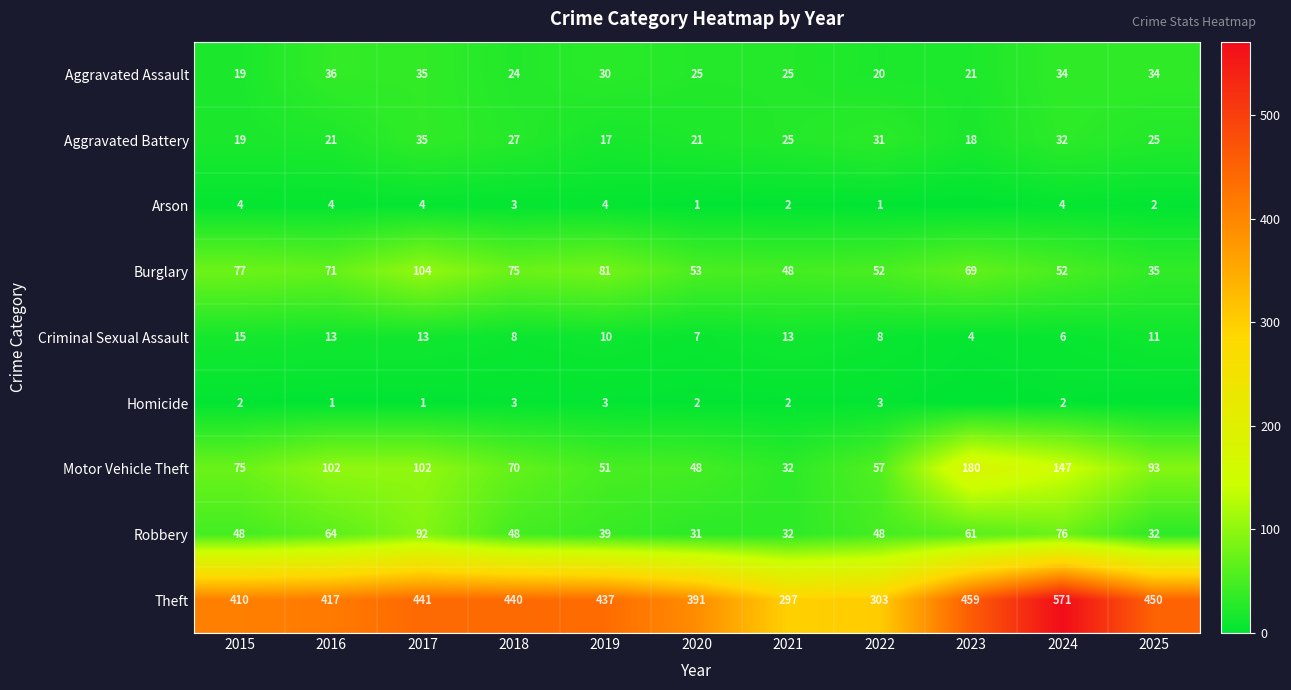

How many values in the Burglary series are below 69?

5